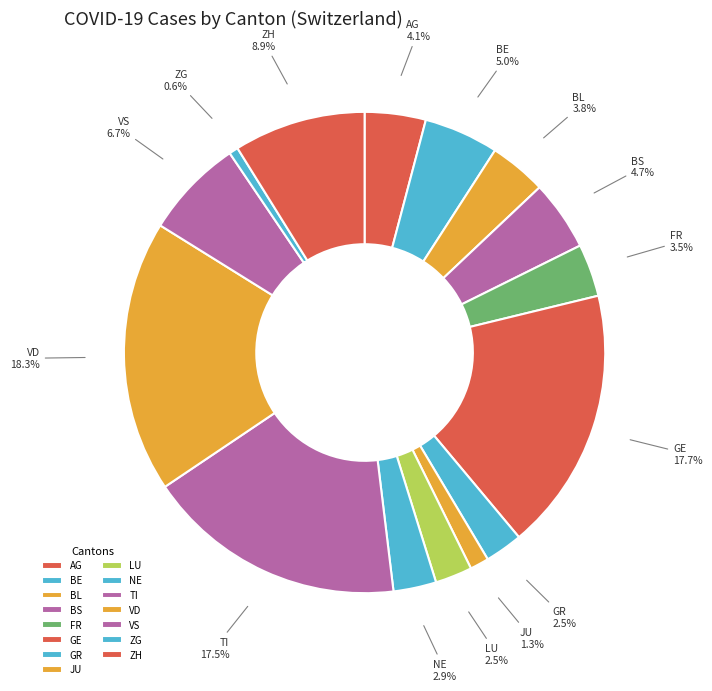

How many slices are in this pie chart?

15